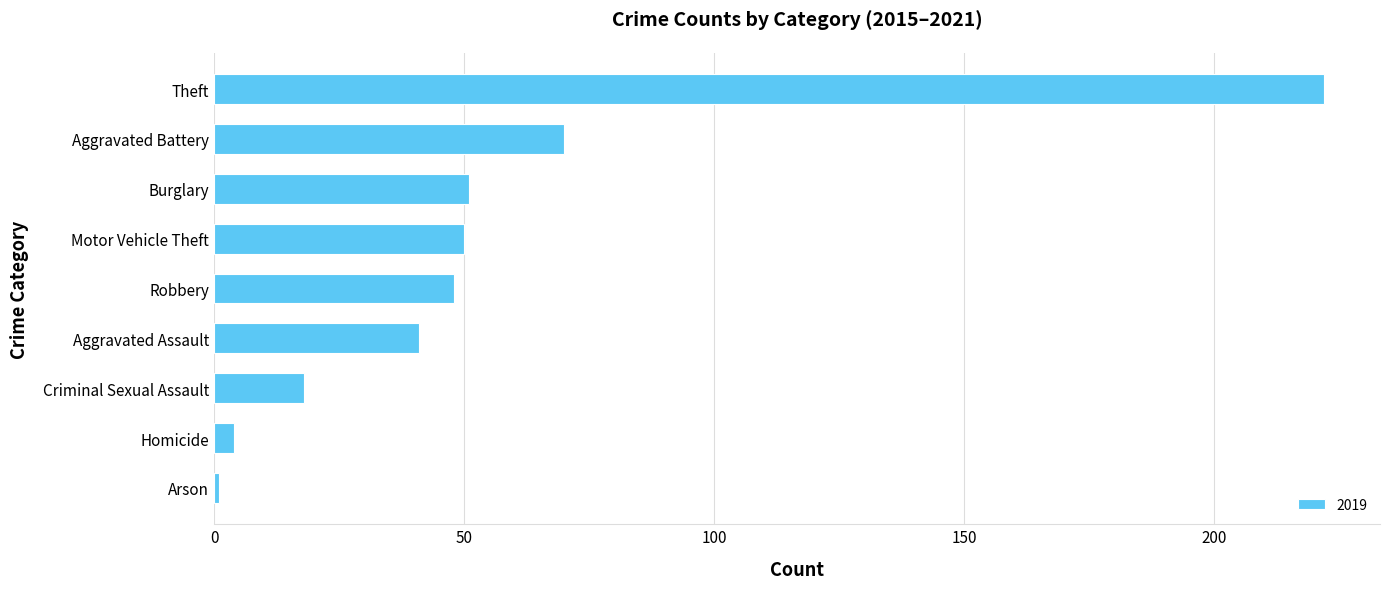

What is the average value?

56